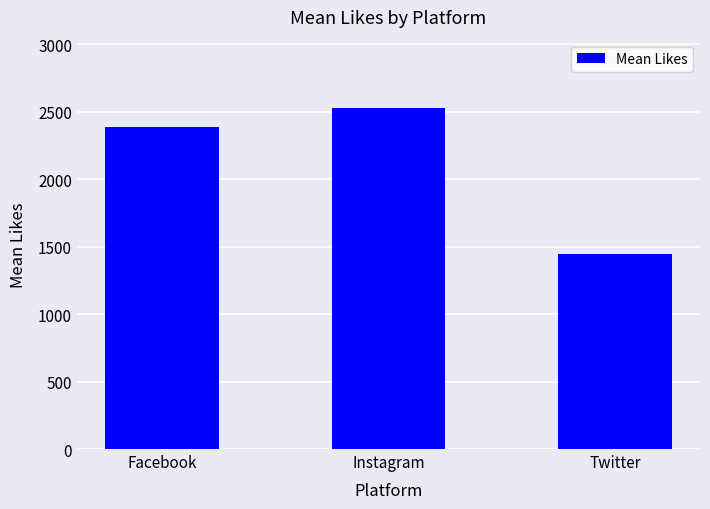

Reading left to right, transcribe all the data shown in this chart.

2384.9	2528.9	1443.8